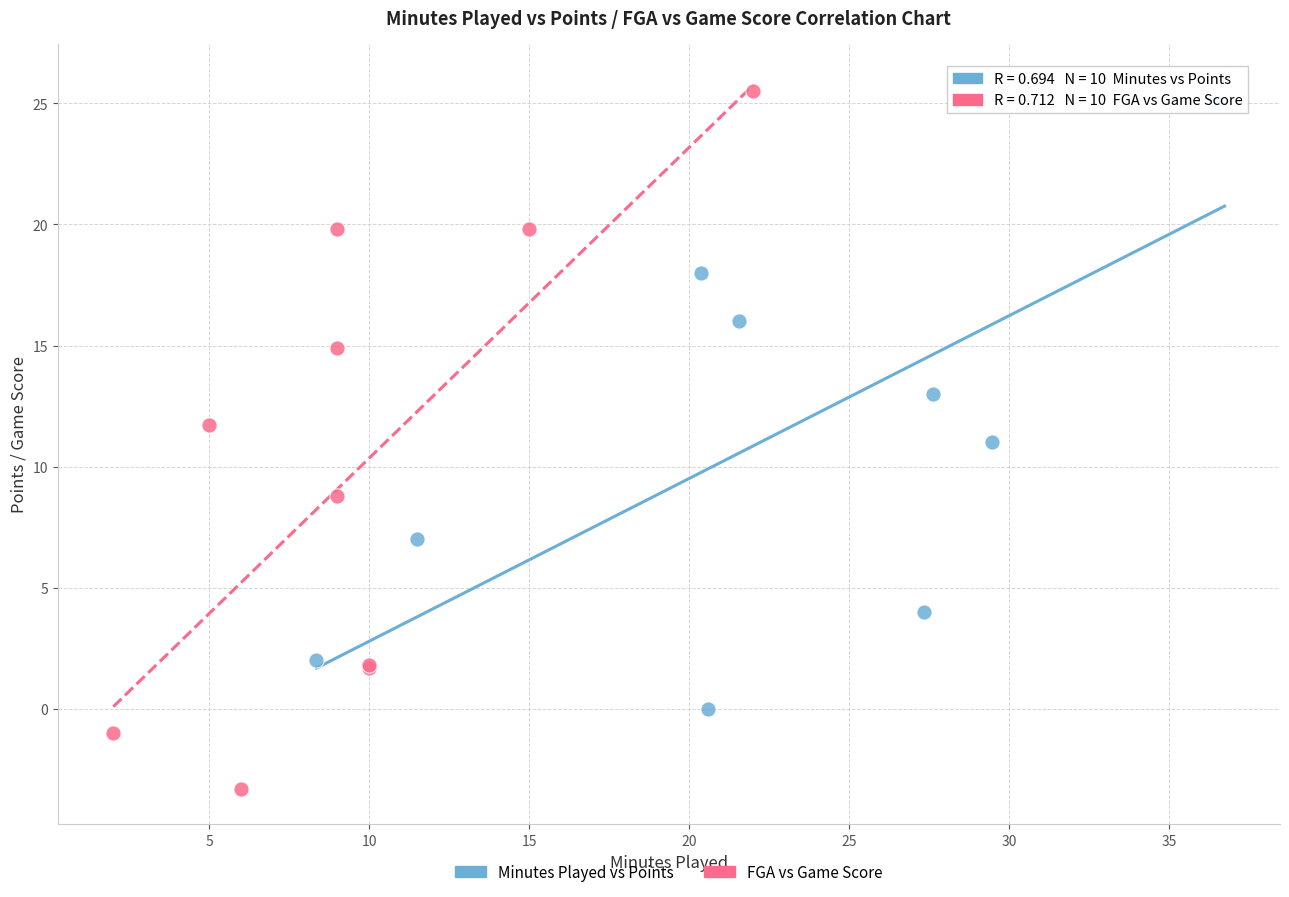

Which series contains the highest Y value?

Minutes Played vs Points